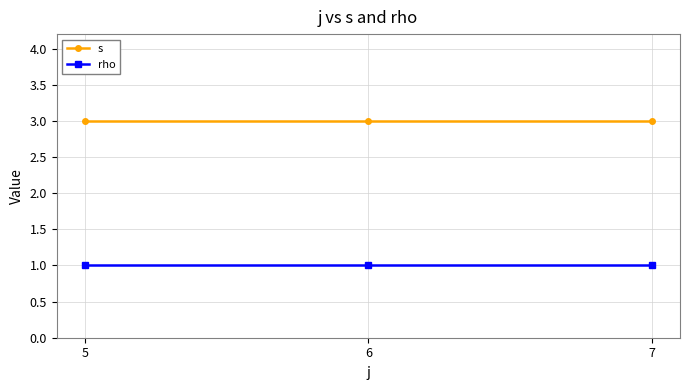

What is the value of the rho point at the 2nd from the left?

1